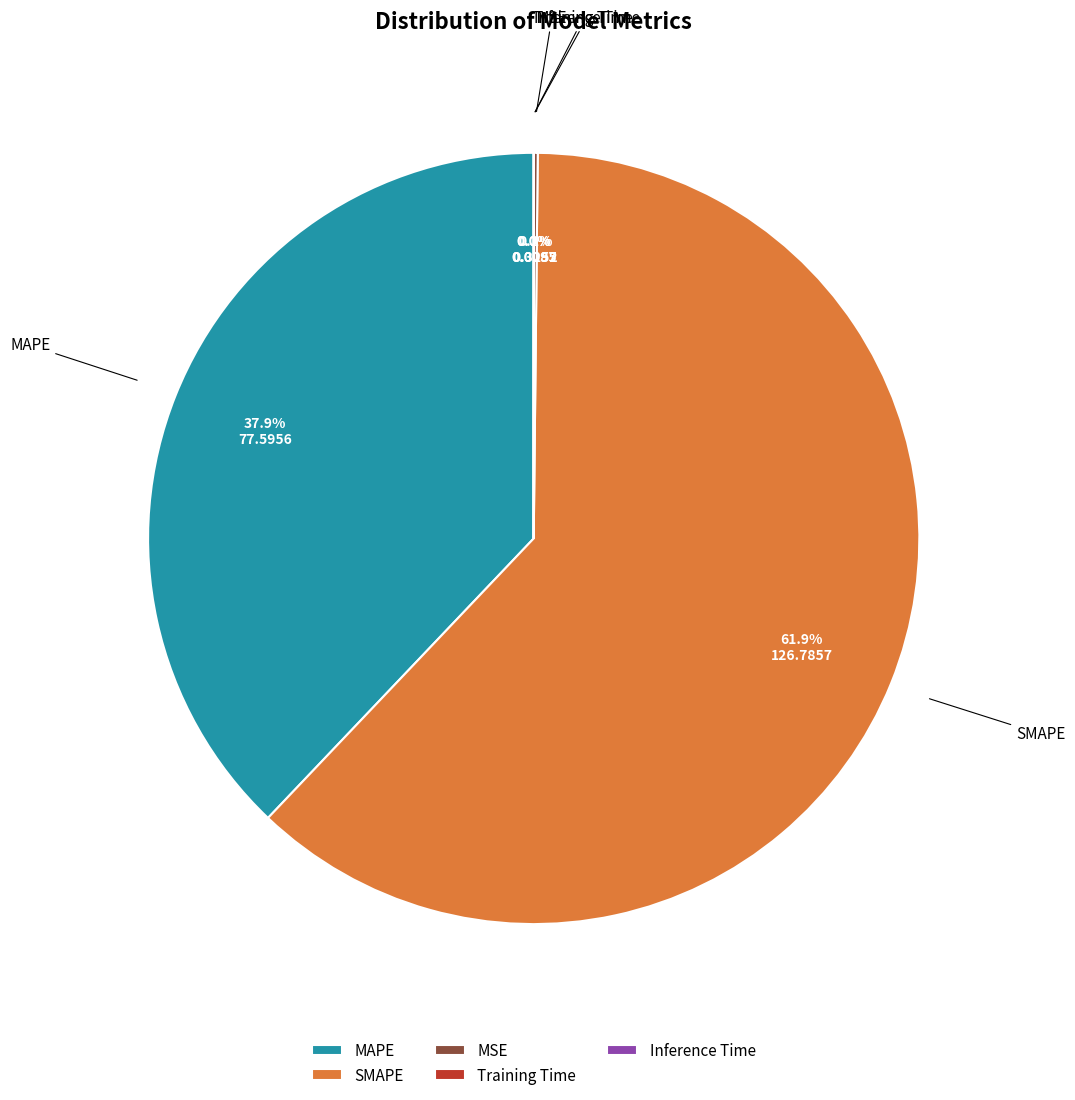

Does SMAPE represent more than half of the total?

Yes